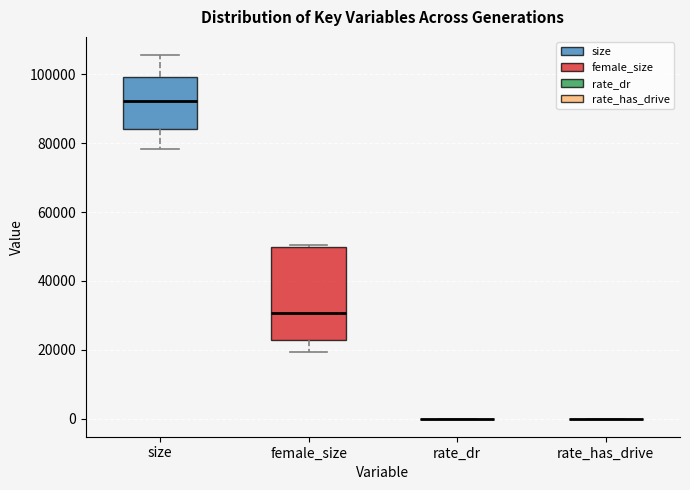

Where does the median line of the box for female_size sit on the y-axis? The values are not printed on the chart, so give them approximately, as read against the axis.

30000